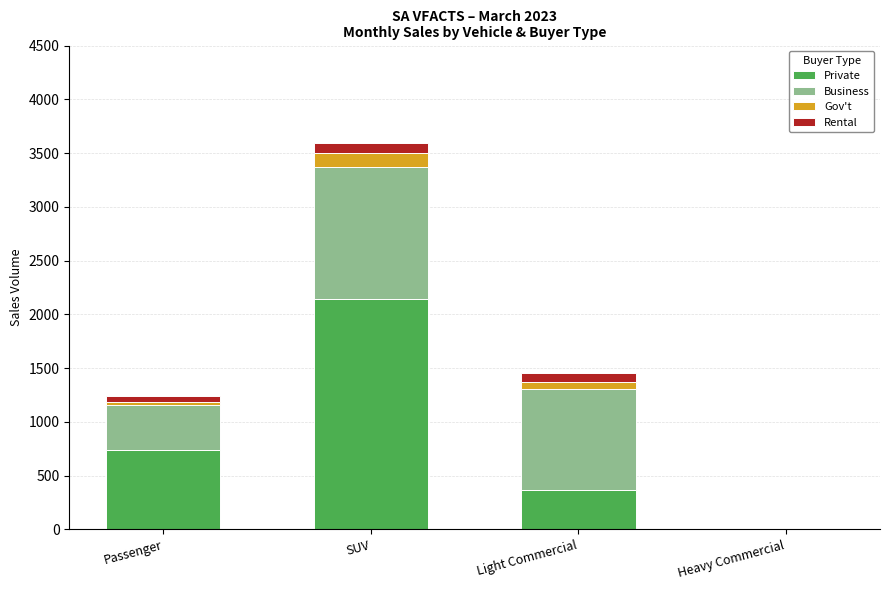

What is the sum of all Private values?

3250